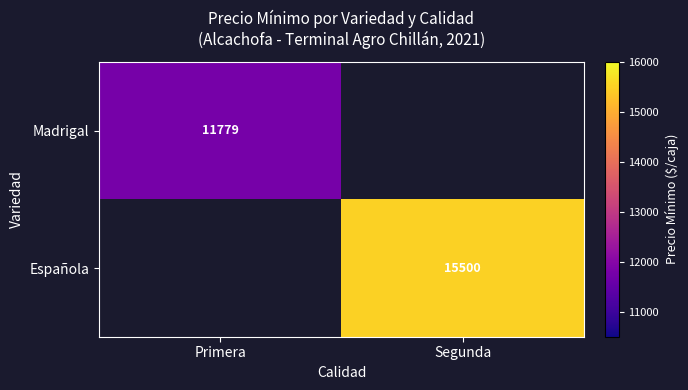

At how many categories does at least one series exceed 15399?

1